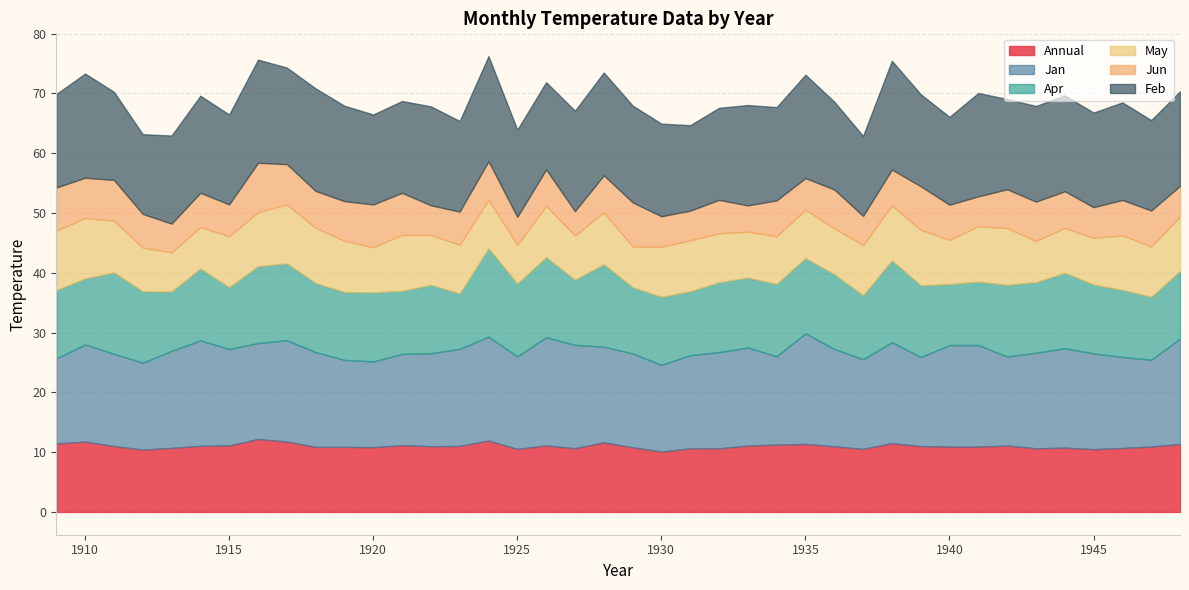

What is the difference between the maximum and second lowest values in the Jun series?

3.9